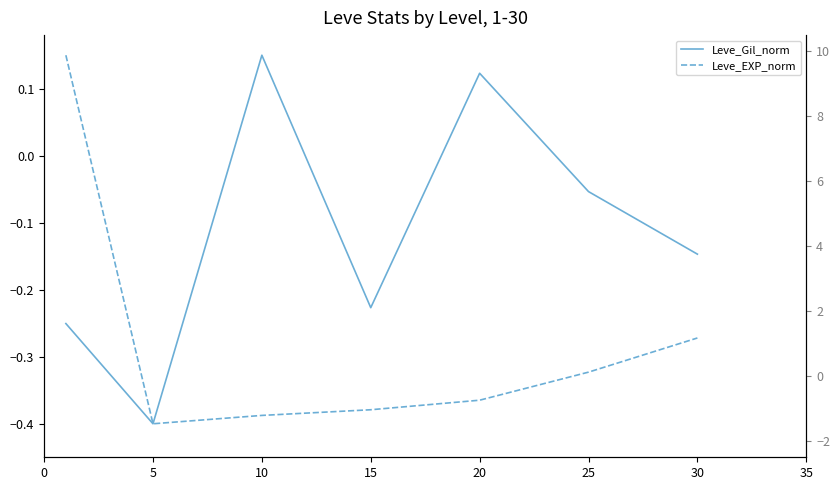

True or false: Leve_Gil_norm has a value of -0.2 at 5.

False